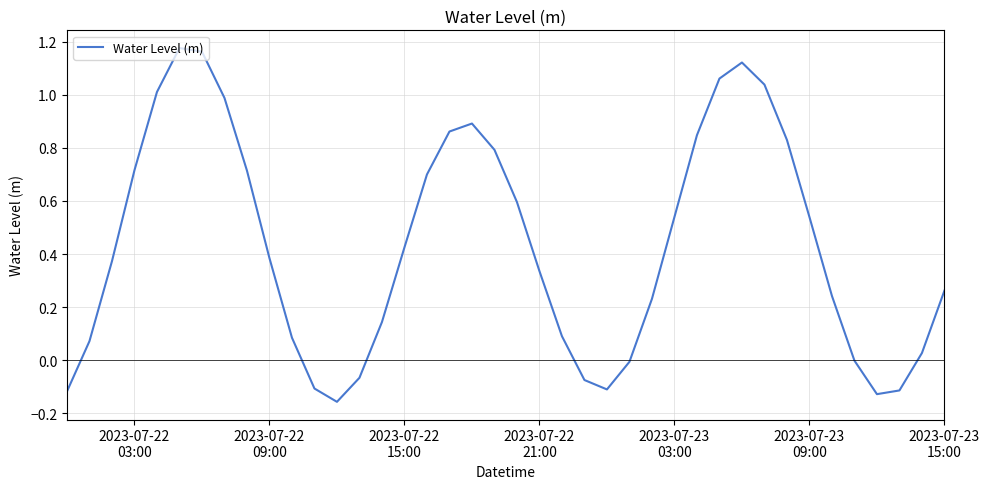

How many distinct data groups are displayed?

1